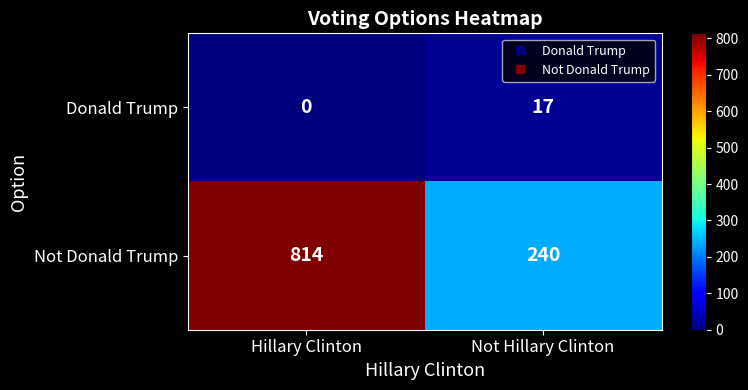

Which category has the highest value in the Donald Trump series?

Not Hillary Clinton